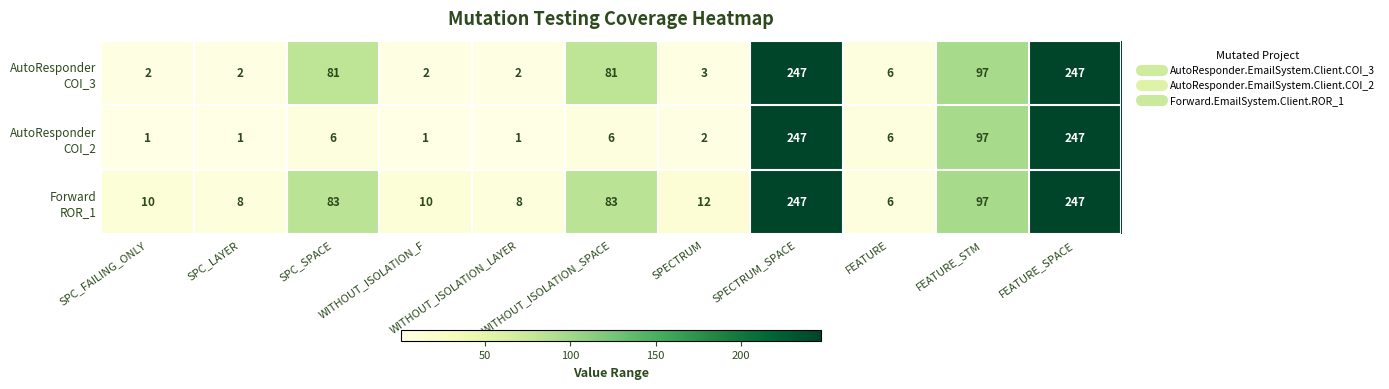

What is the difference between the highest and lowest values at WITHOUT_ISOLATION_SPACE?

77